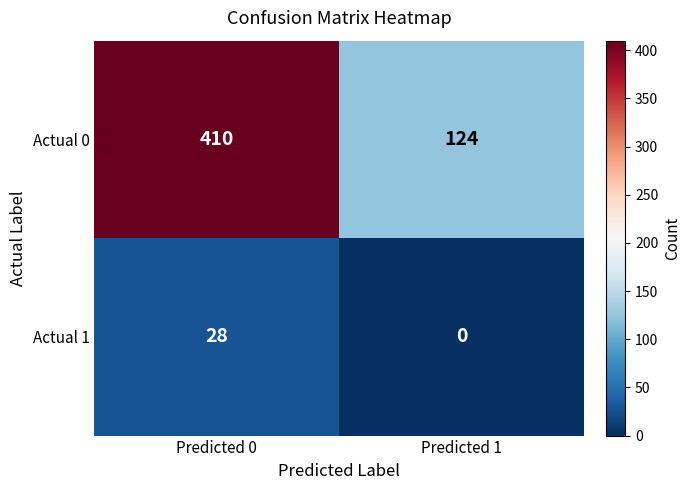

Reading right to left, list all the values displayed in this chart.

Actual 0: Predicted 1=124	Predicted 0=410
Actual 1: Predicted 1=0	Predicted 0=28